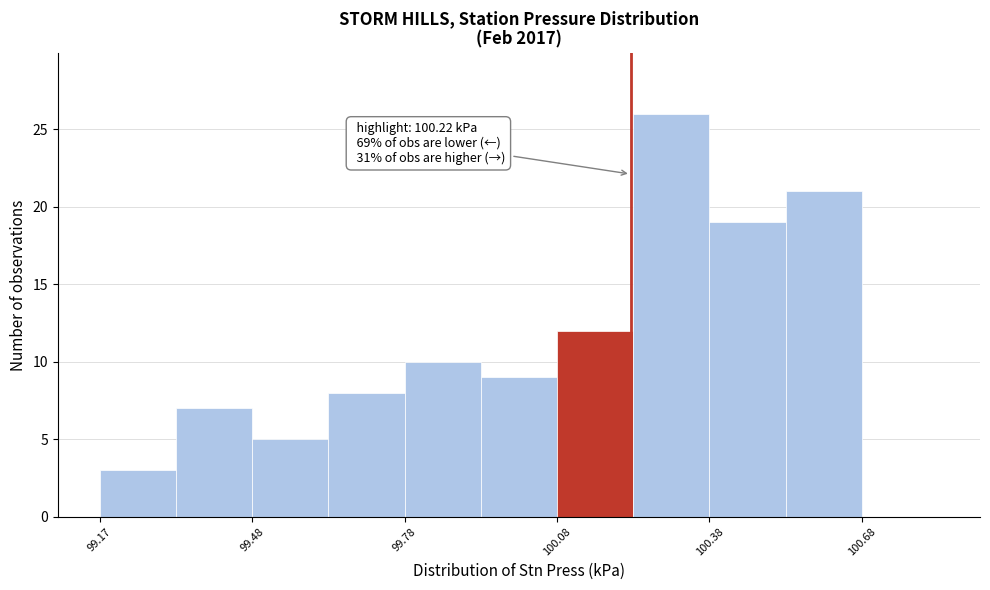

Around what value on the x-axis is the tallest bar? Give the approximate position of its centre, as read against the axis.

100.30